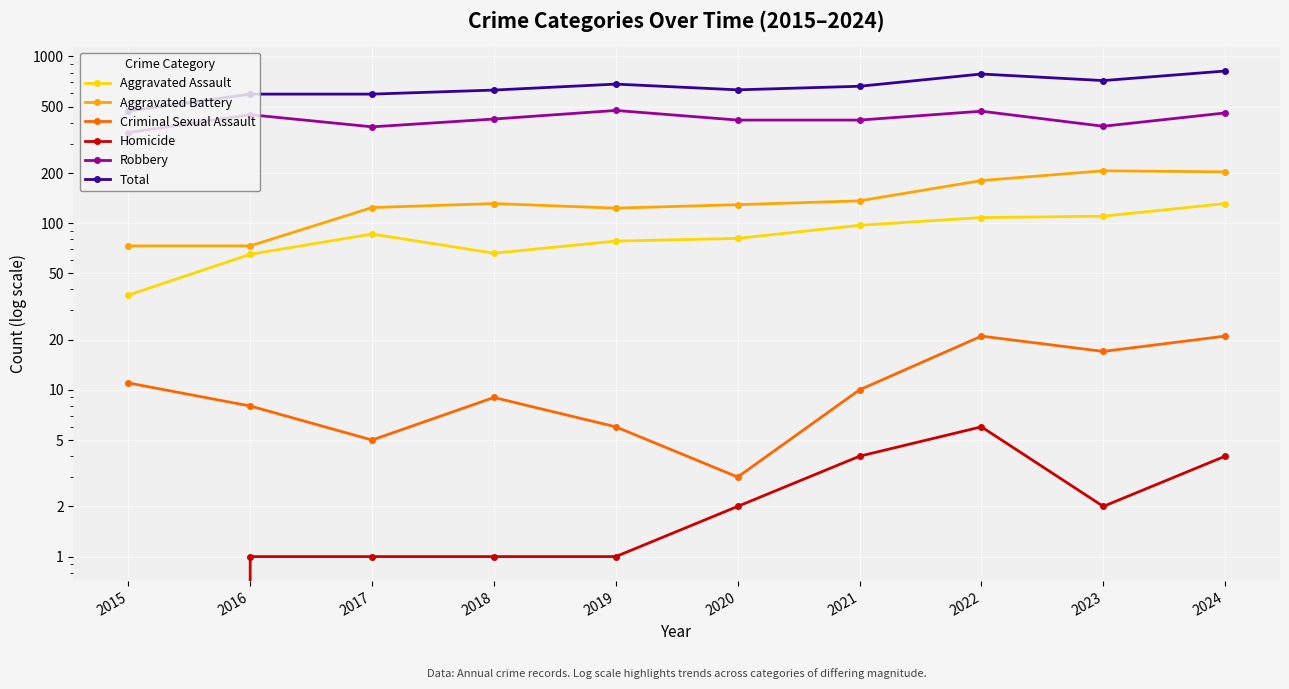

What is the average value of the Robbery series?

421